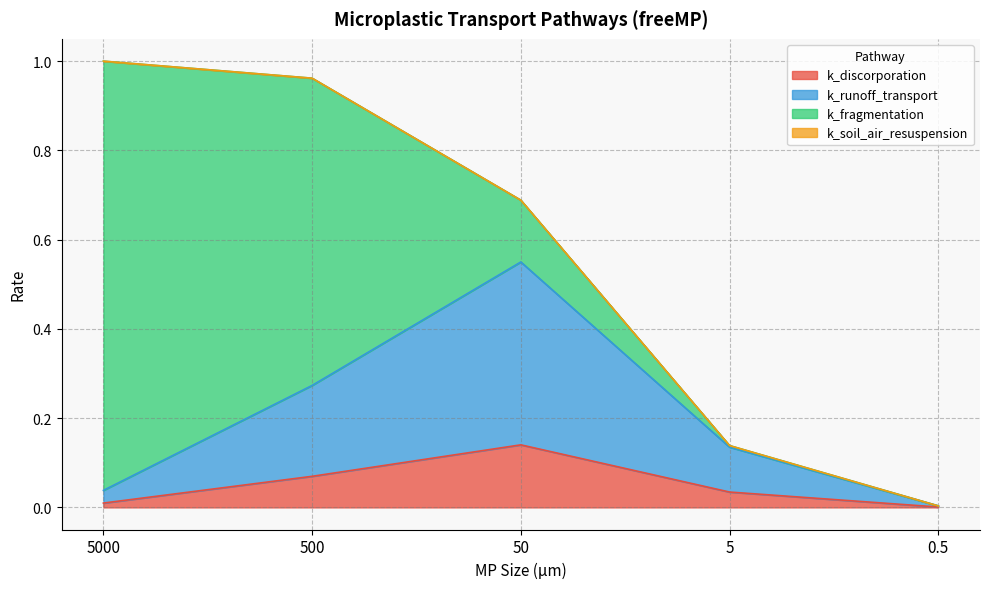

The k_discorporation series shows 0.0 at 5000. True or false?

True